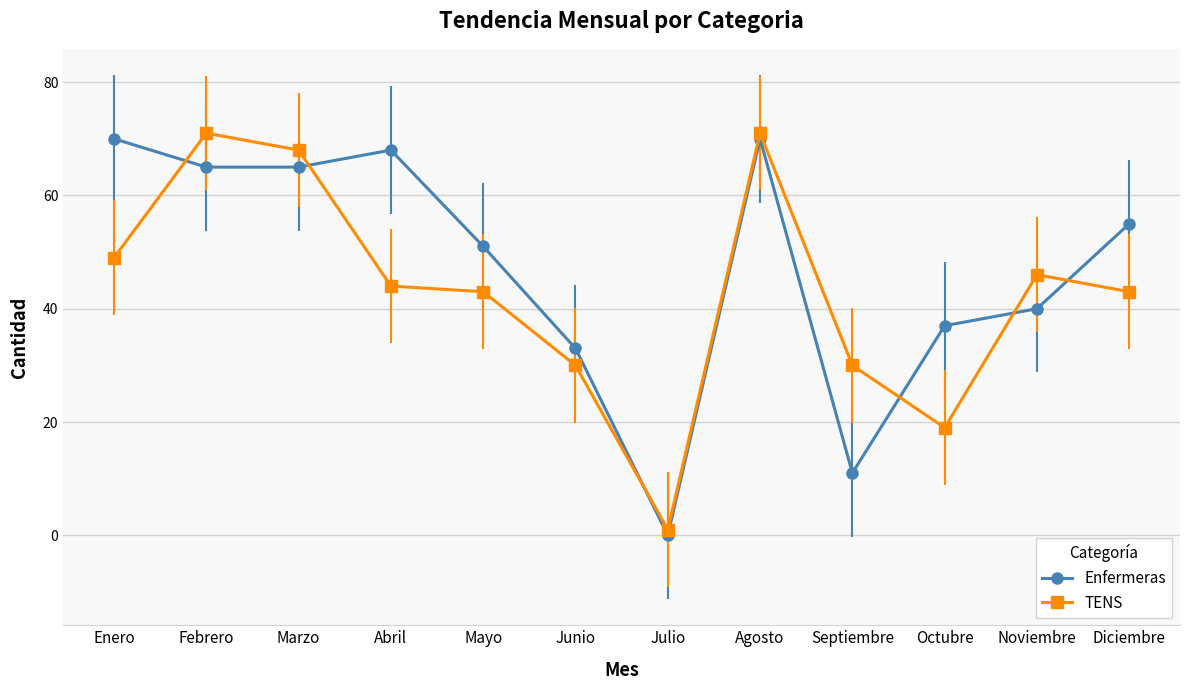

The TENS series shows 53 at Septiembre. True or false?

False